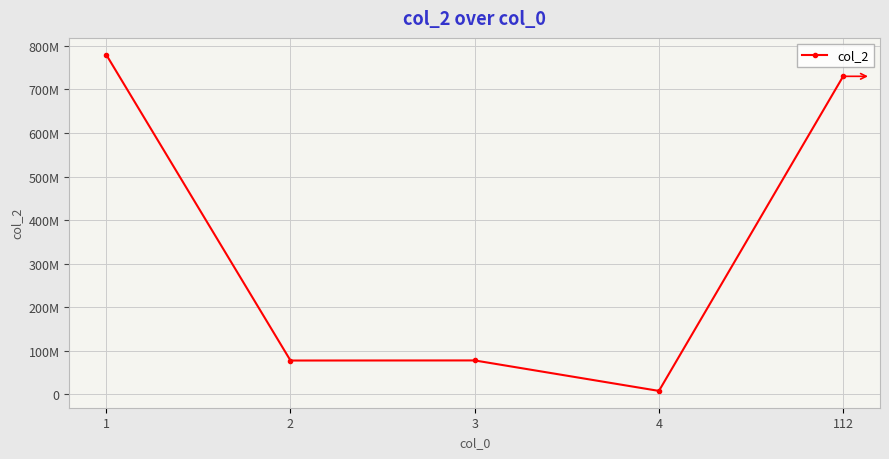

At which label is the value closest to 393816173?

3